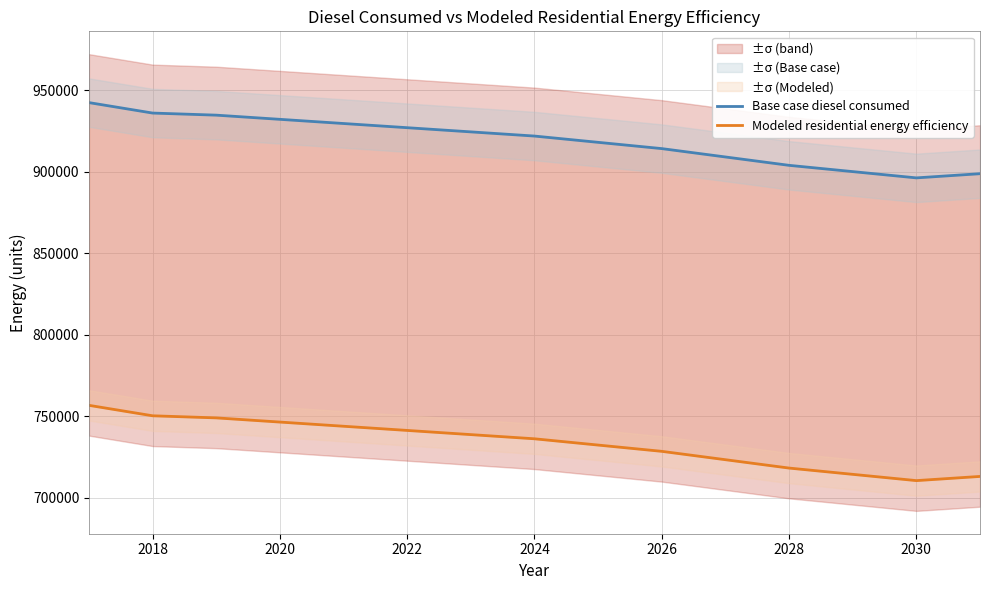

Rank the series at 2018 from highest to lowest value.

Base case diesel consumed, Modeled residential energy efficiency